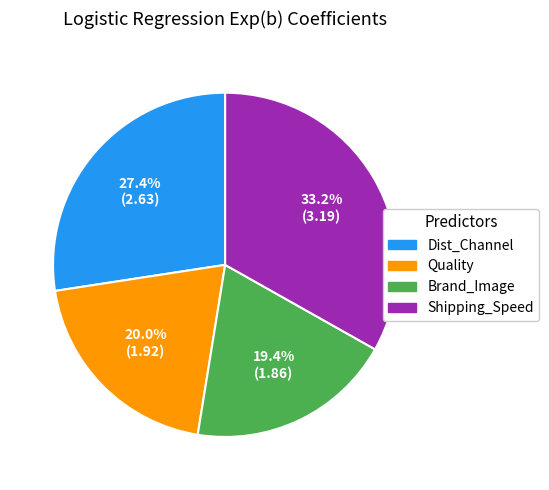

Is there any slice that represents more than half of the pie?

No